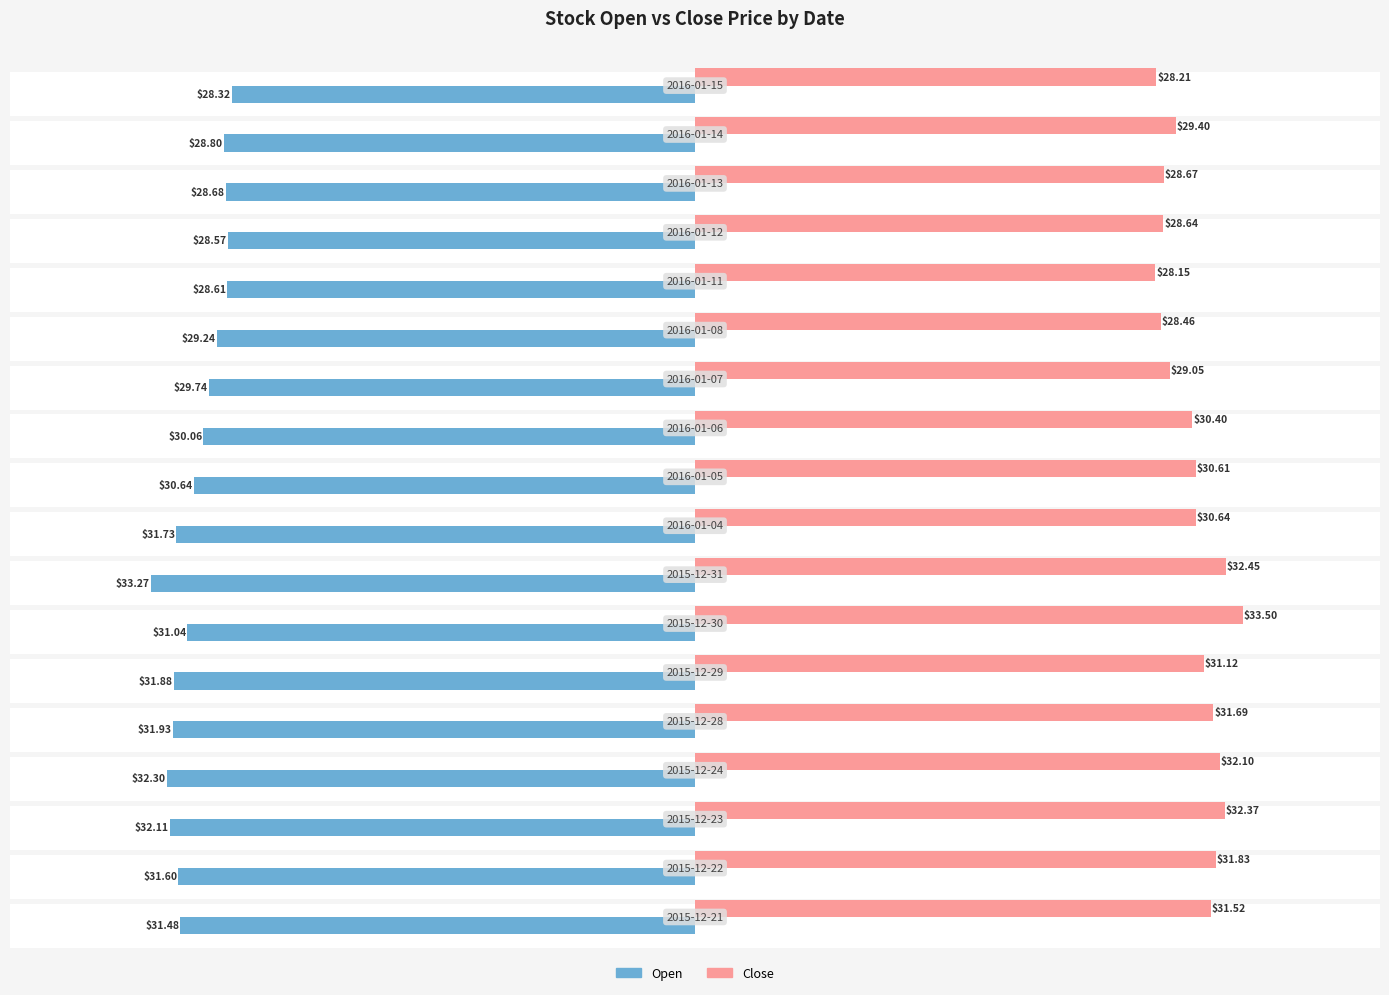

At −50, list the series in order from largest to smallest.

Close, Open